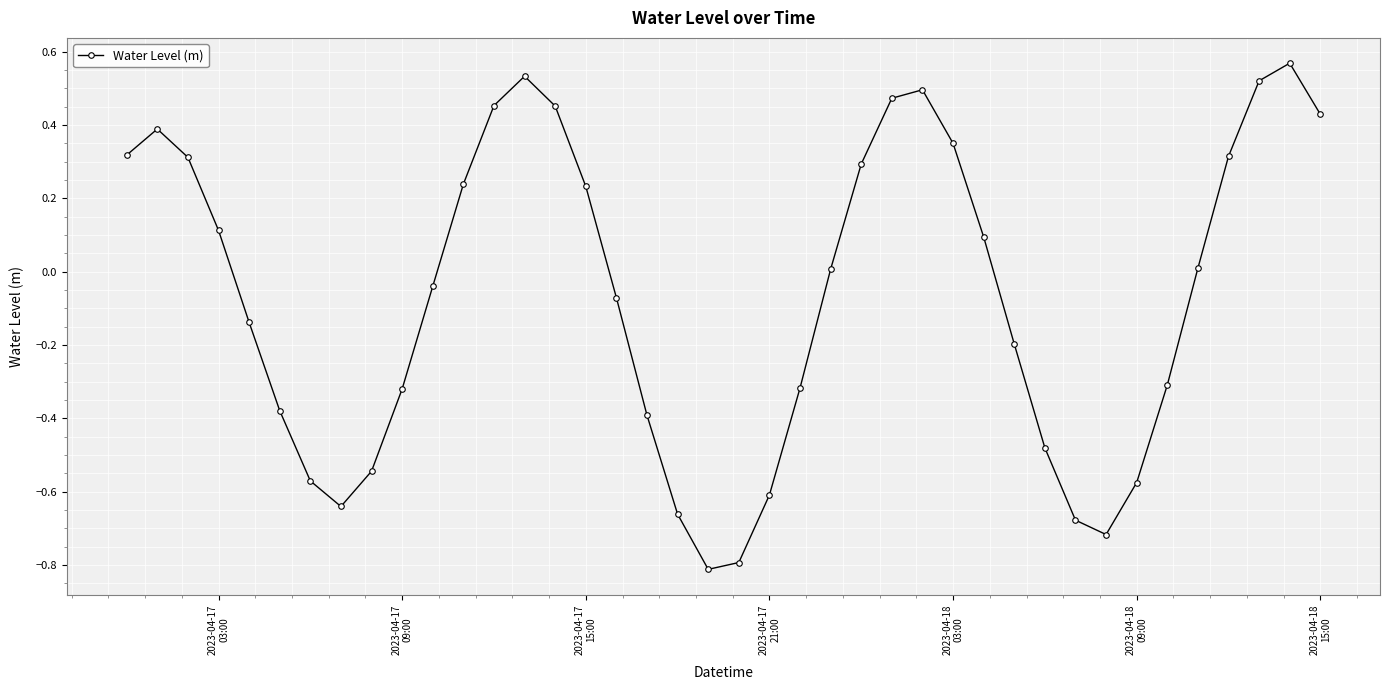

What is the value of the 21st point from the left?

-0.8